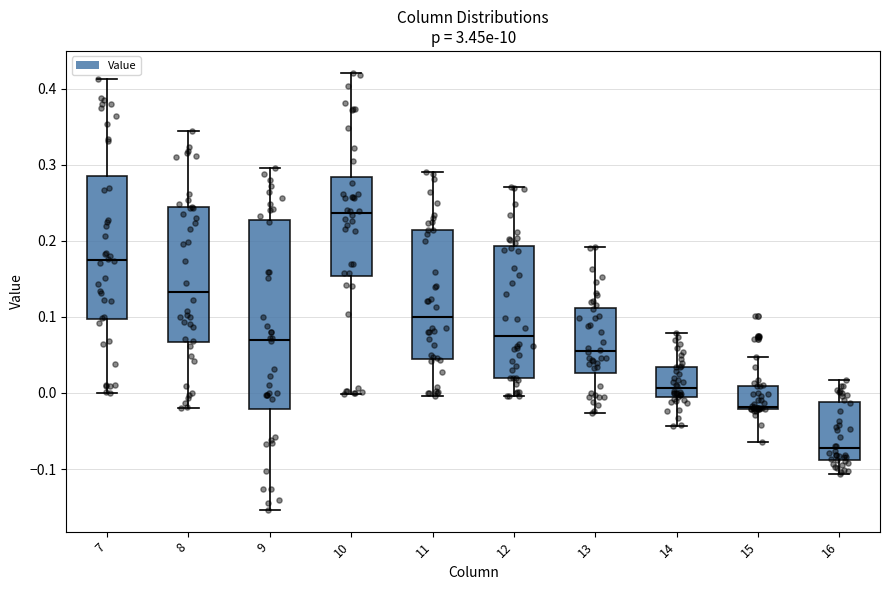

Reading left to right, read every box against the y-axis: the position of its median line, the range the box covers, and the ends of its whiskers. The values are not printed on the chart, so give them approximately, as read against the axis.

7: median 0.17, box 0.10 to 0.29, whiskers 0.00 to 0.41
8: median 0.13, box 0.07 to 0.24, whiskers -0.02 to 0.34
9: median 0.07, box -0.02 to 0.23, whiskers -0.15 to 0.30
10: median 0.24, box 0.15 to 0.28, whiskers 0.00 to 0.42
11: median 0.10, box 0.05 to 0.21, whiskers 0.00 to 0.29
12: median 0.08, box 0.02 to 0.19, whiskers 0.00 to 0.27
13: median 0.06, box 0.03 to 0.11, whiskers -0.03 to 0.19
14: median 0.01, box -0.01 to 0.03, whiskers -0.04 to 0.08
15: median -0.02, box -0.02 to 0.01, whiskers -0.06 to 0.05
16: median -0.07, box -0.09 to -0.01, whiskers -0.11 to 0.02